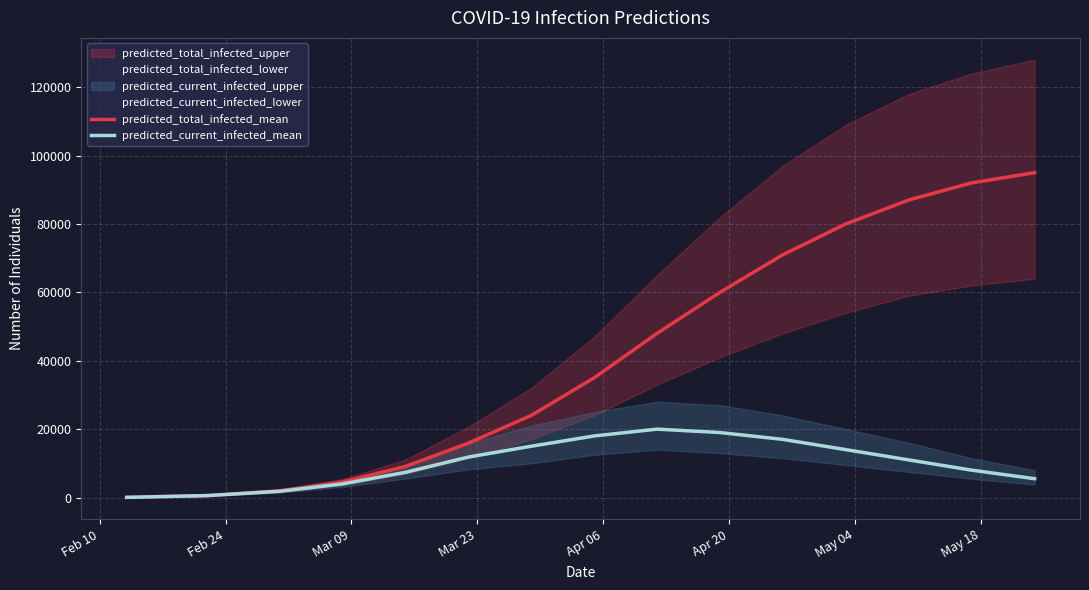

How many data points does each series have?

15